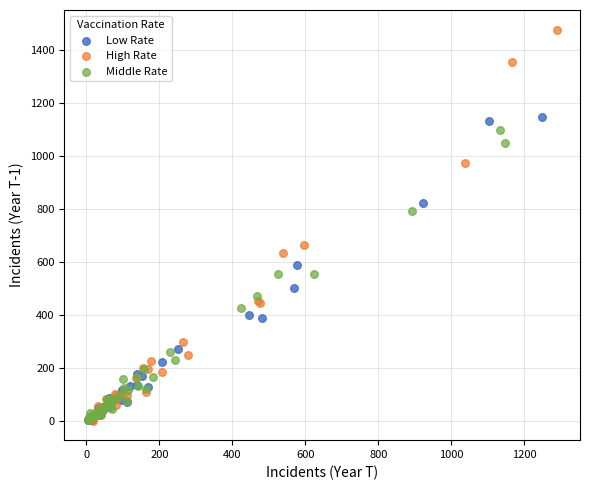

Which series has the widest spread of Y values?

High Rate